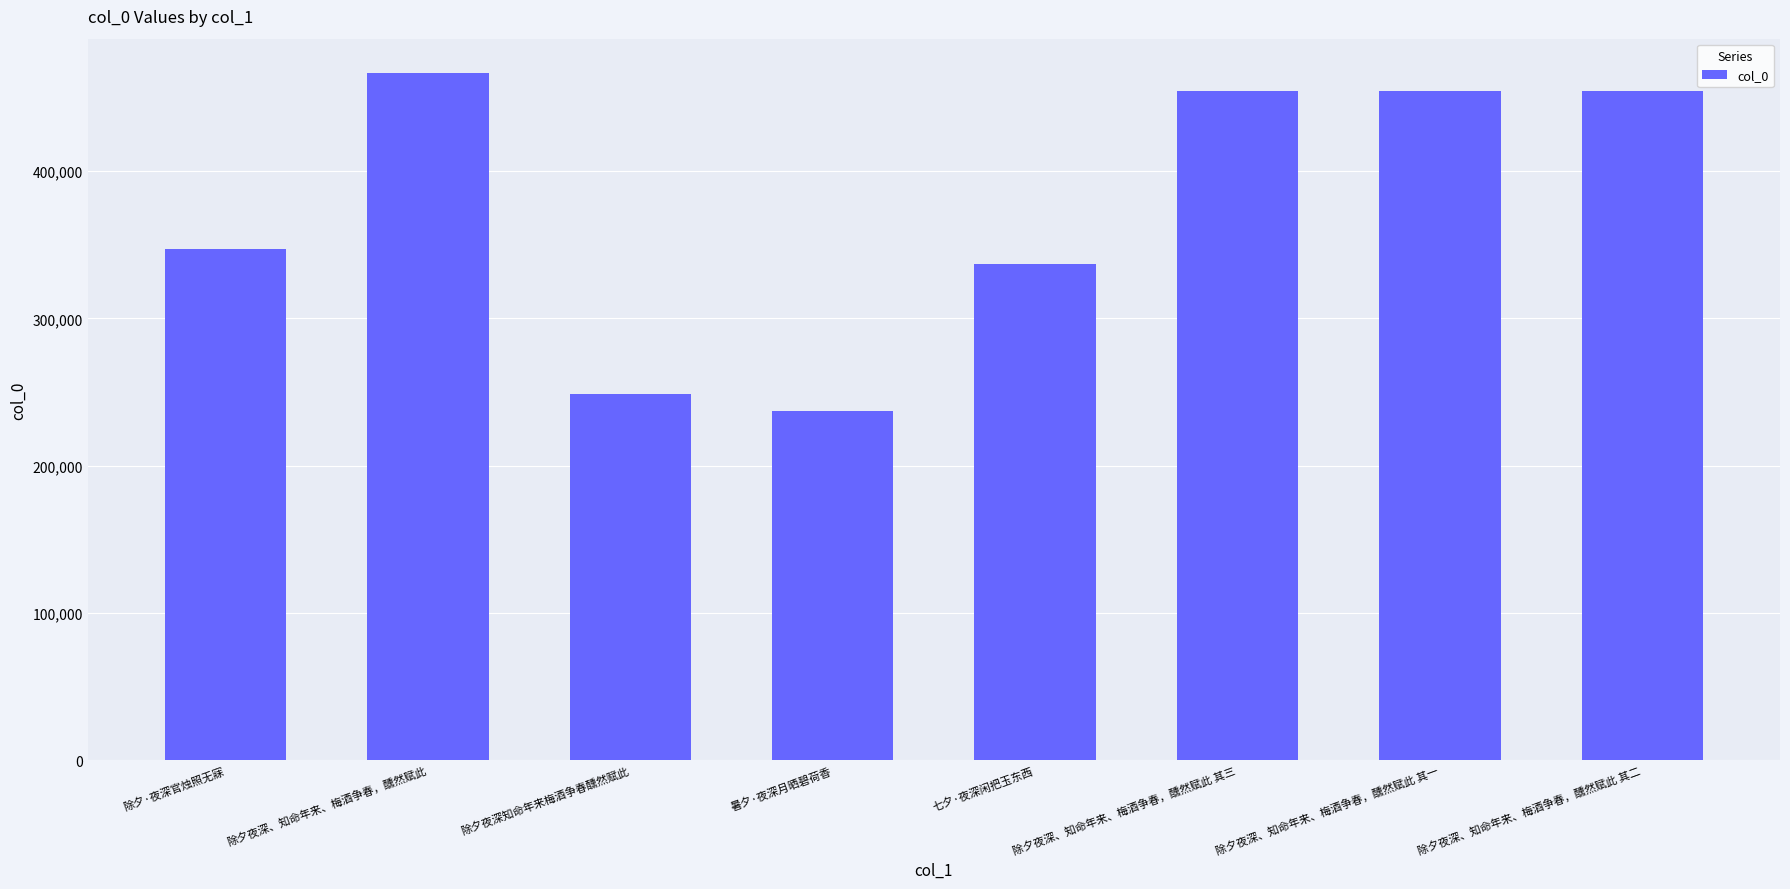

What position from the left is 除夕夜深、知命年来、梅酒争春，醺然赋此 其三?

6